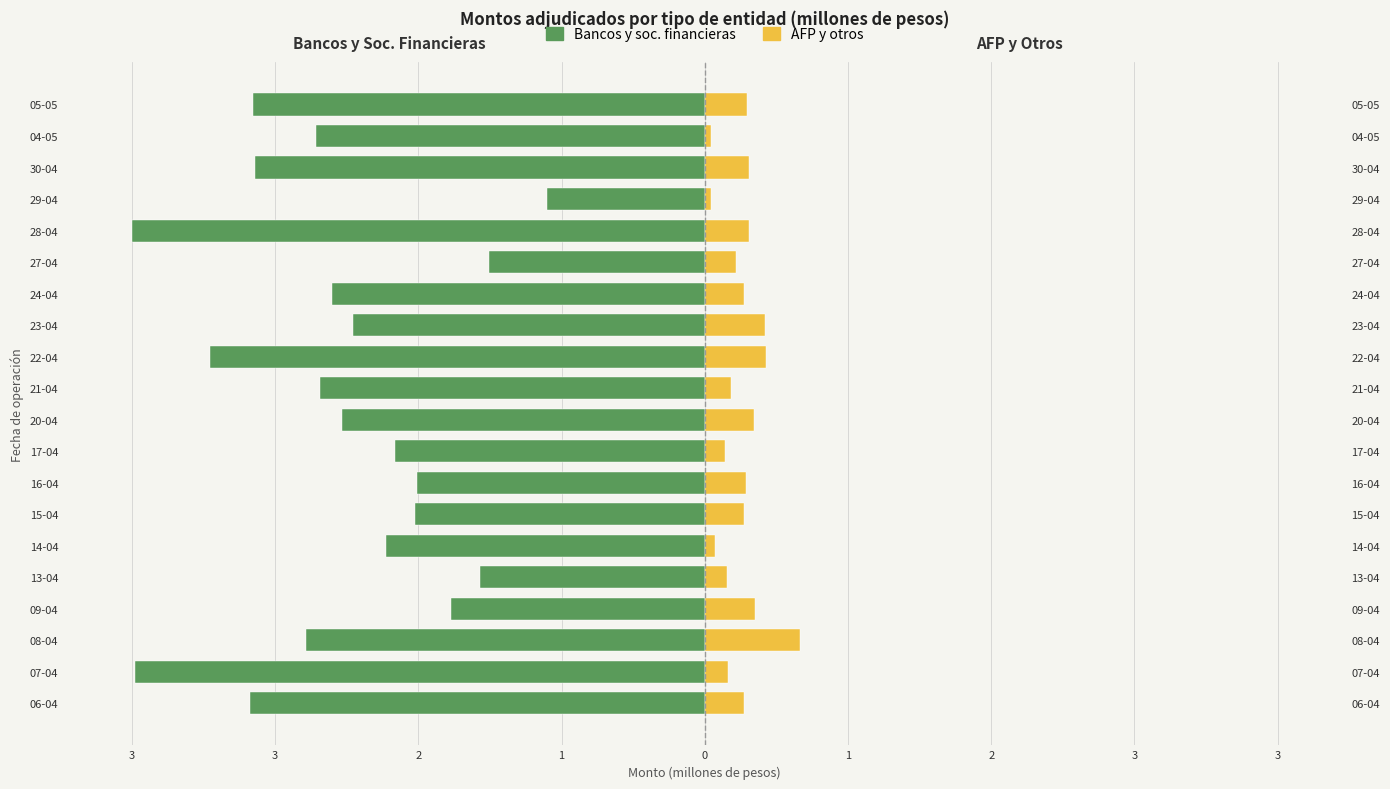

True or false: Bancos y soc. financieras has a value of -2.8 at 16-04.

False